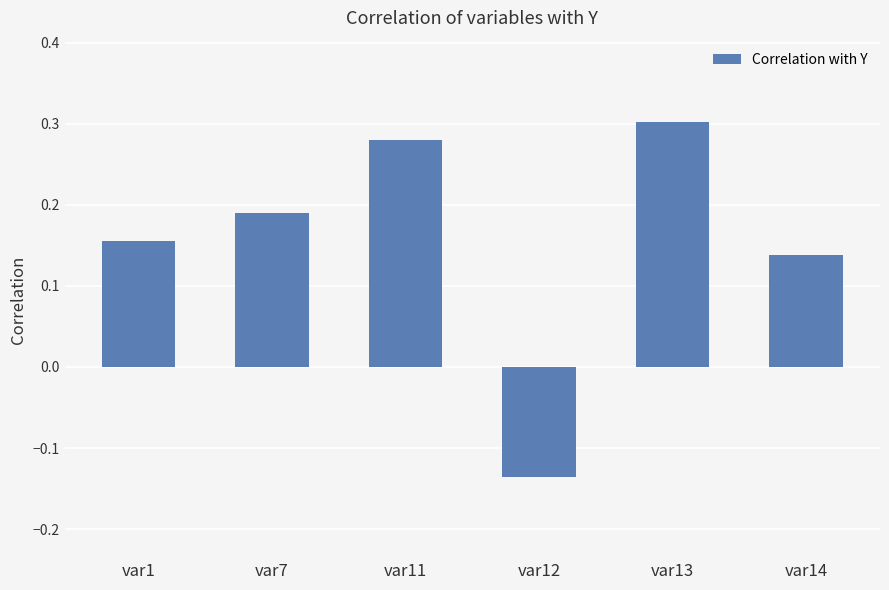

How many bars are there in total?

6